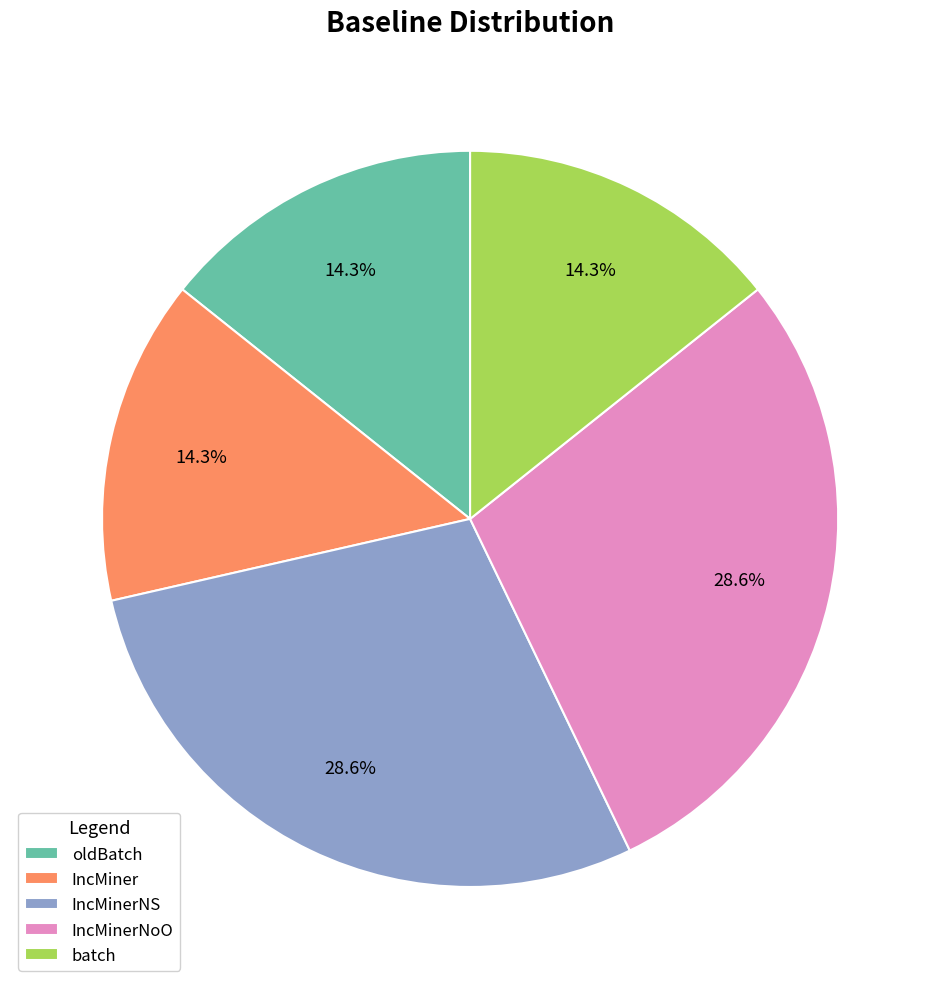

The oldBatch slice represents 14% of the pie. True or false?

True